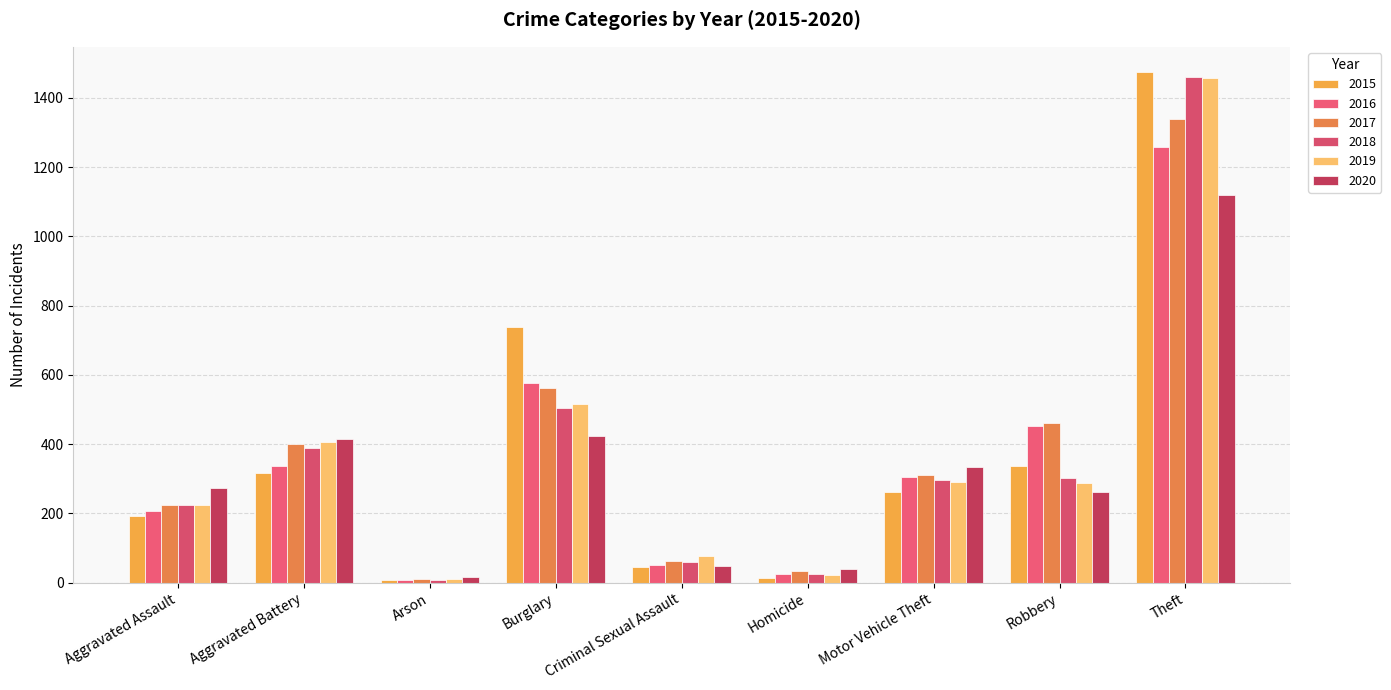

Which has a higher value, Criminal Sexual Assault or Arson?

Criminal Sexual Assault